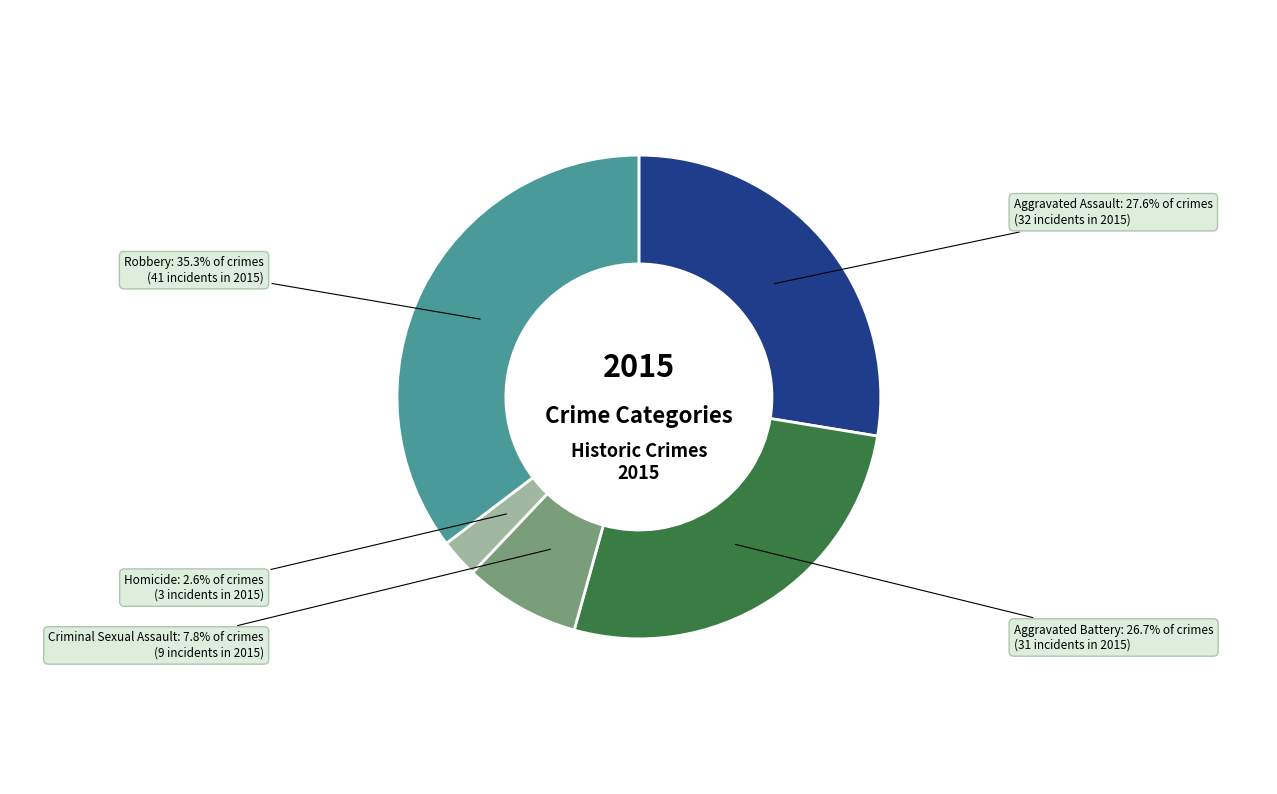

What is the smallest slice in the pie chart?

Homicide